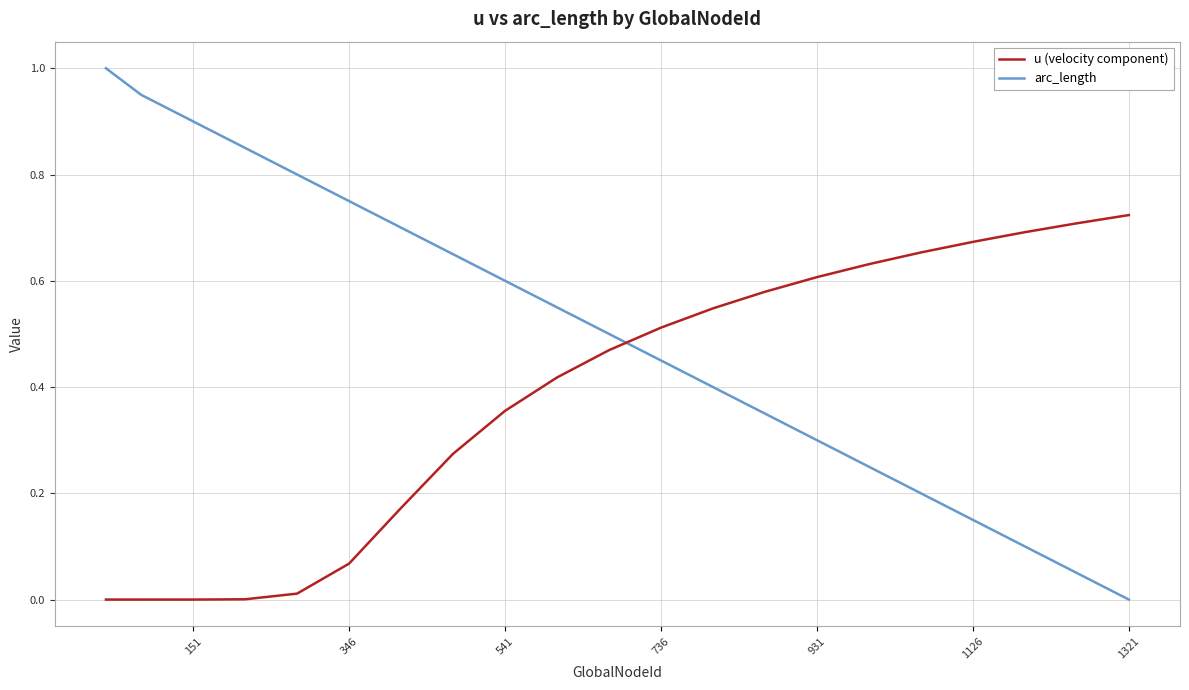

List the series in order of their overall mean, lowest first.

u (velocity component), arc_length